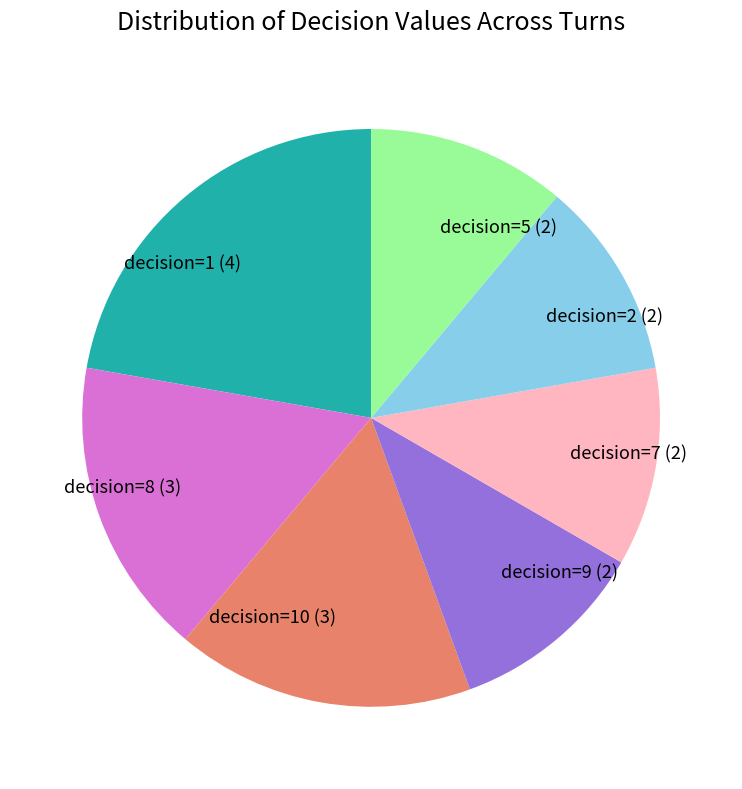

Do decision=8 (3) and decision=9 (2) together represent more than half of the pie?

No